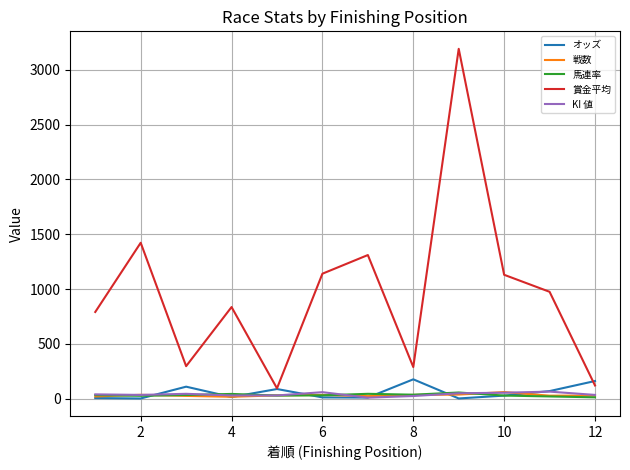

What is the maximum value shown in the chart?

3190.0